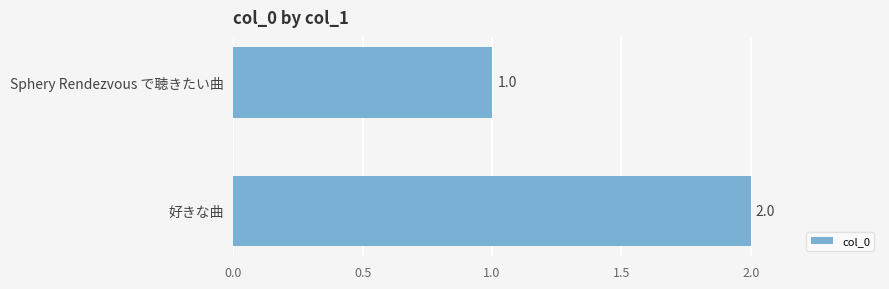

The chart shows a value of 2 at 好きな曲. True or false?

True